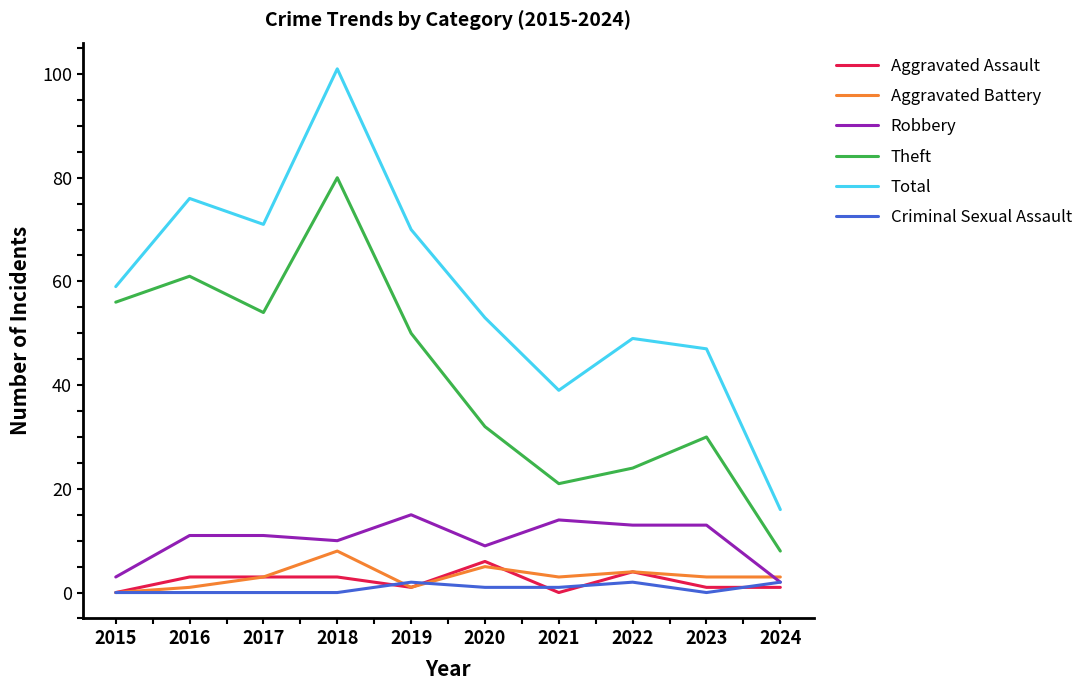

What are all the series names shown in the legend?

Aggravated Assault, Aggravated Battery, Robbery, Theft, Total, Criminal Sexual Assault